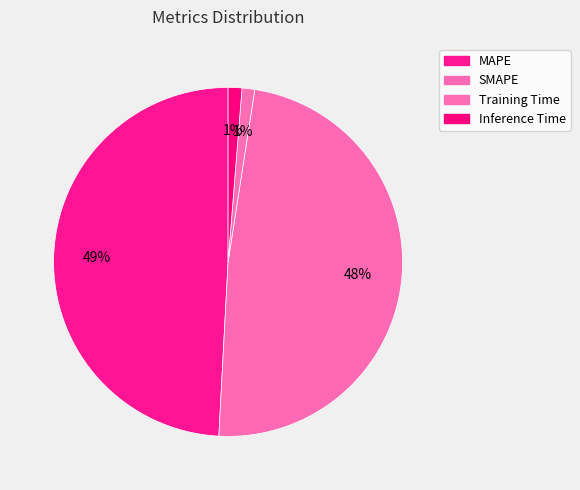

What percentage is the MAPE slice, to the nearest percent?

49%